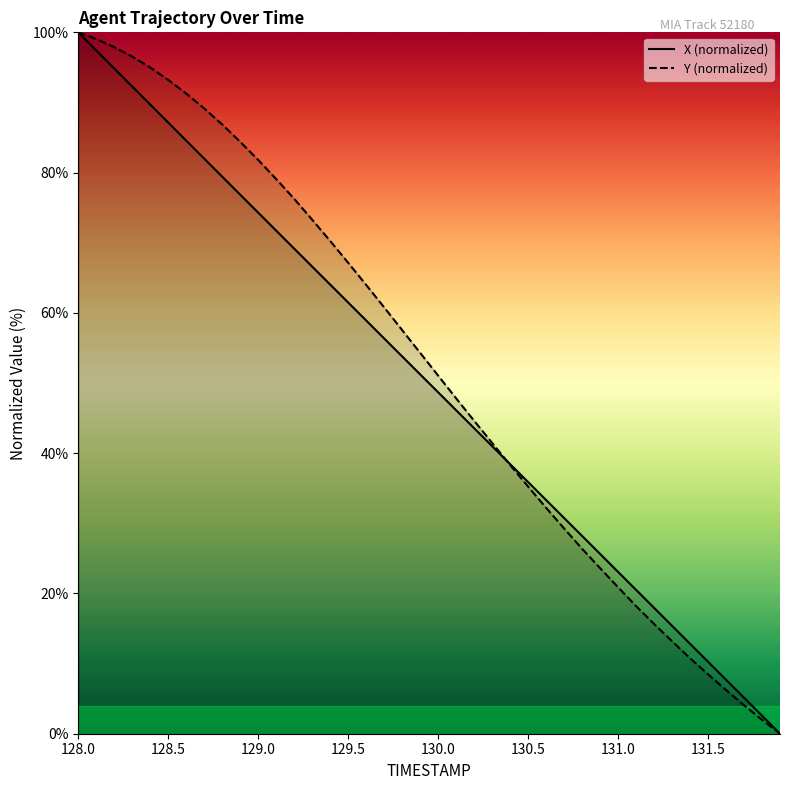

What is the greatest value displayed?

100.0